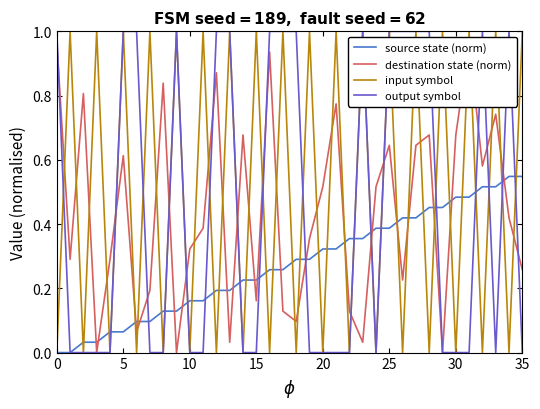

True or false: destination state (norm) and input symbol intersect in this chart.

True